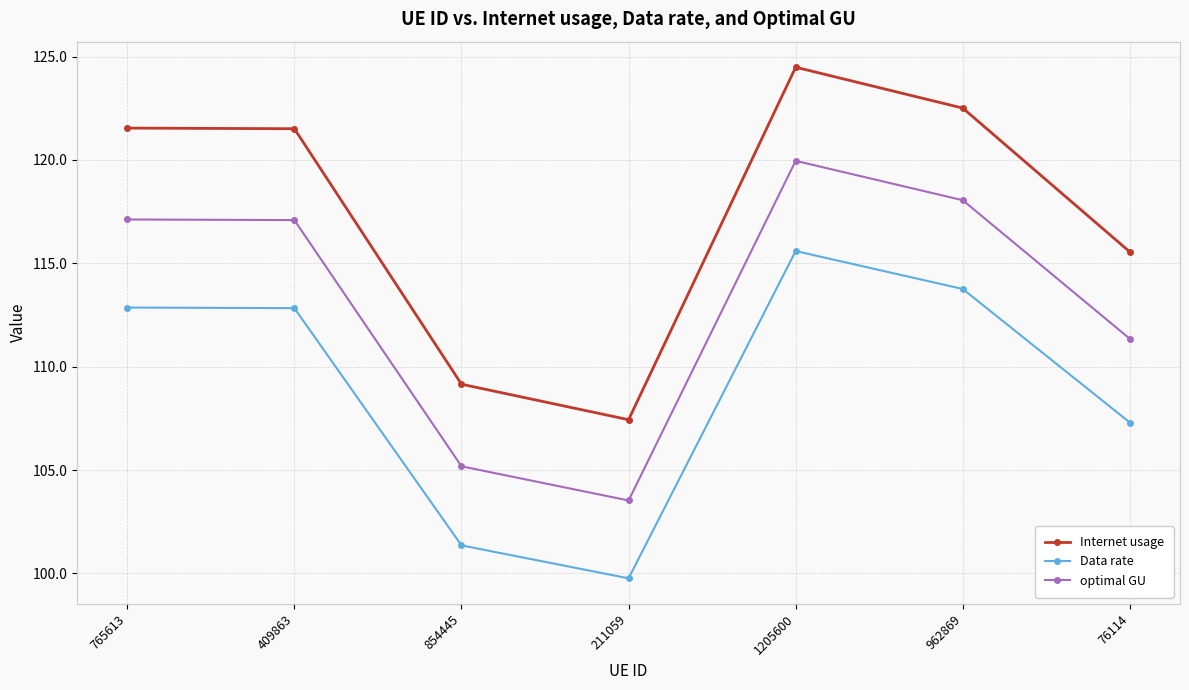

At how many categories does at least one series exceed 110?

5